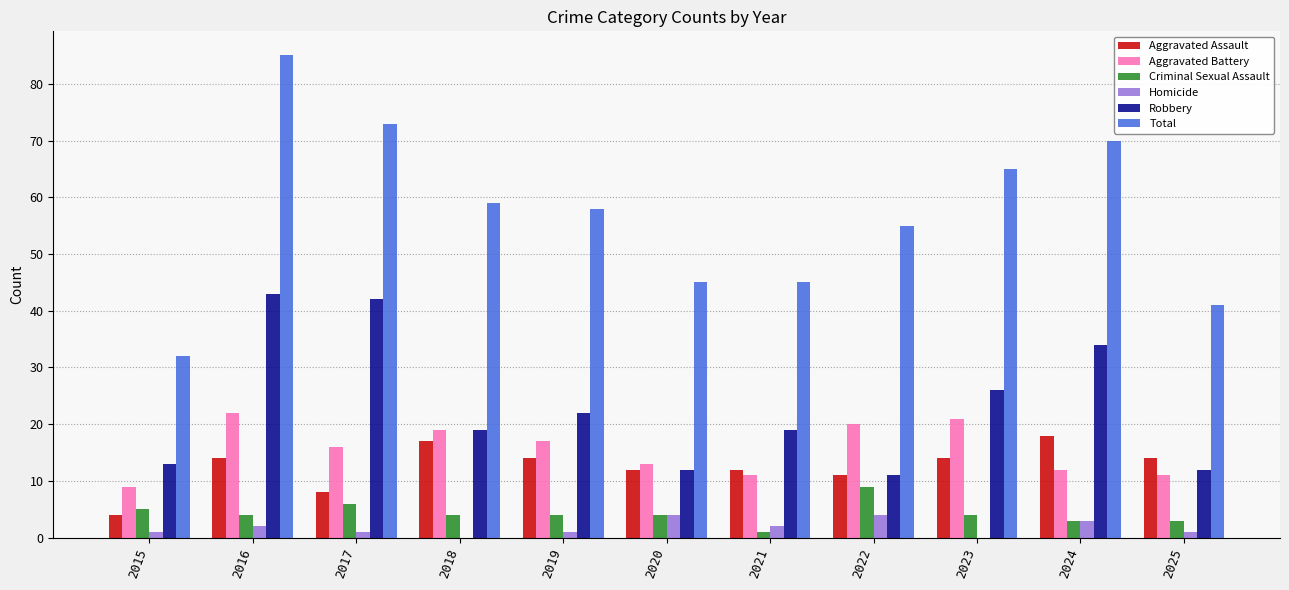

Are the bars horizontal?

No